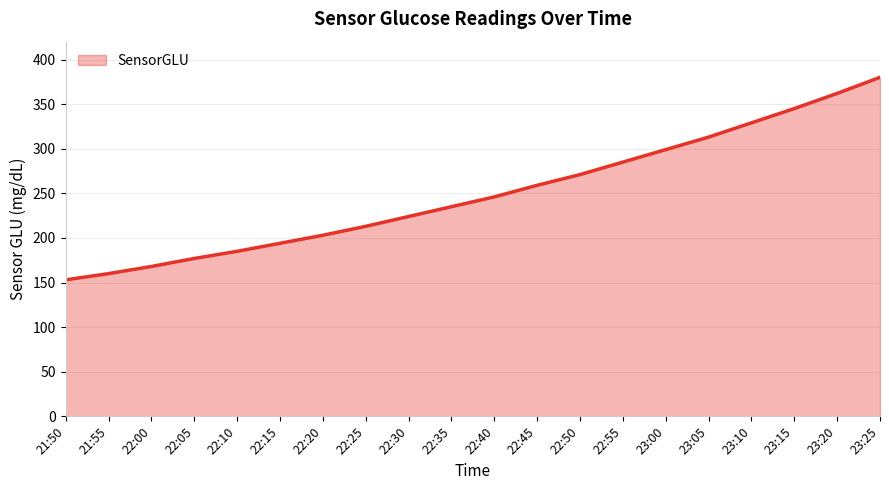

List the labels in order of value, largest first.

23:25, 23:20, 23:15, 23:10, 23:05, 23:00, 22:55, 22:50, 22:45, 22:40, 22:35, 22:30, 22:25, 22:20, 22:15, 22:10, 22:05, 22:00, 21:55, 21:50